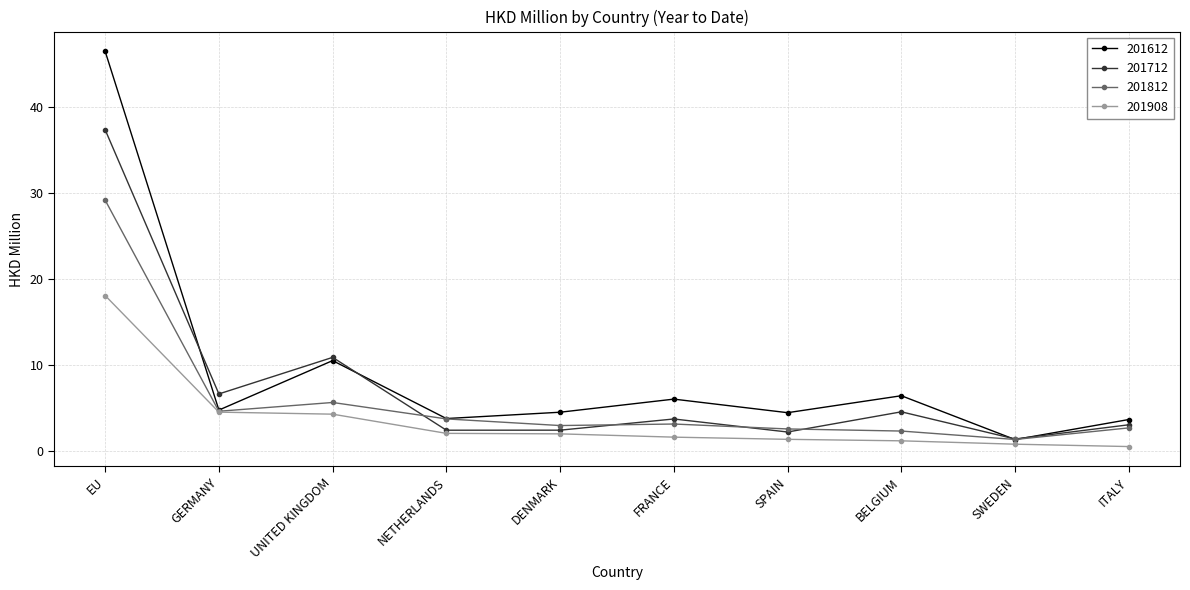

What is the spread (max minus min) of values at DENMARK?

2.5